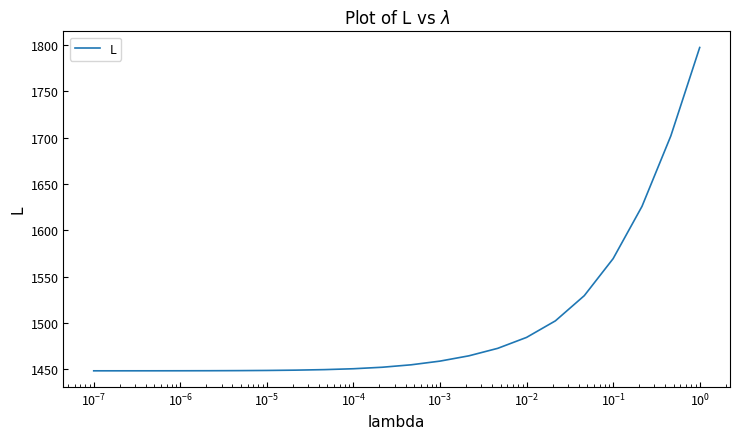

What is the greatest value displayed?

1797.4